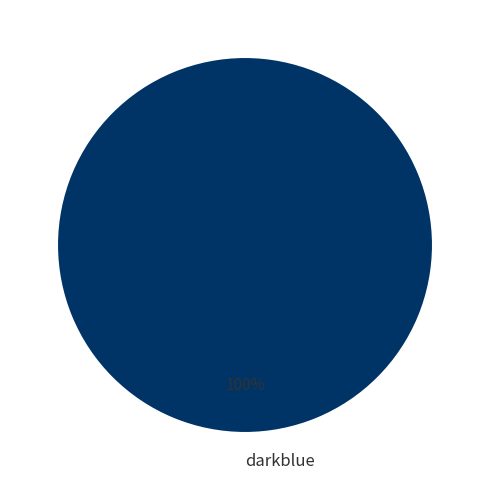

Is there any slice that represents more than half of the pie?

Yes